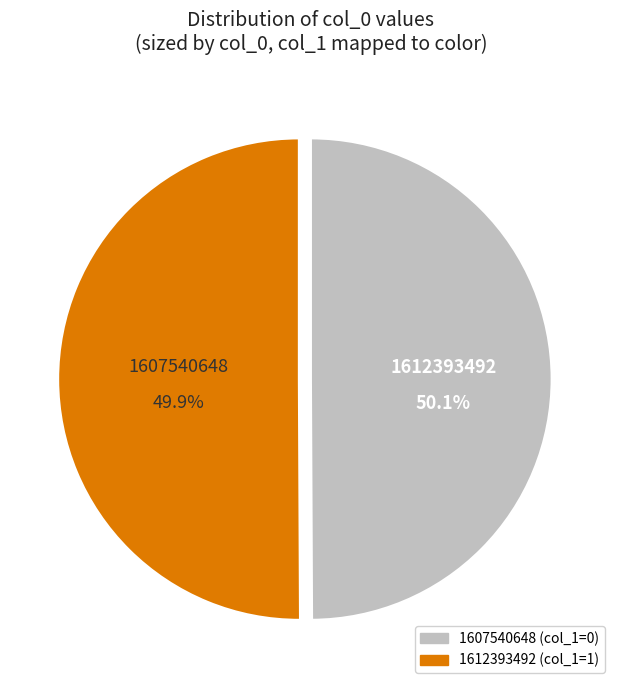

What is the change in value from 1607540648 to 1612393492?

+1